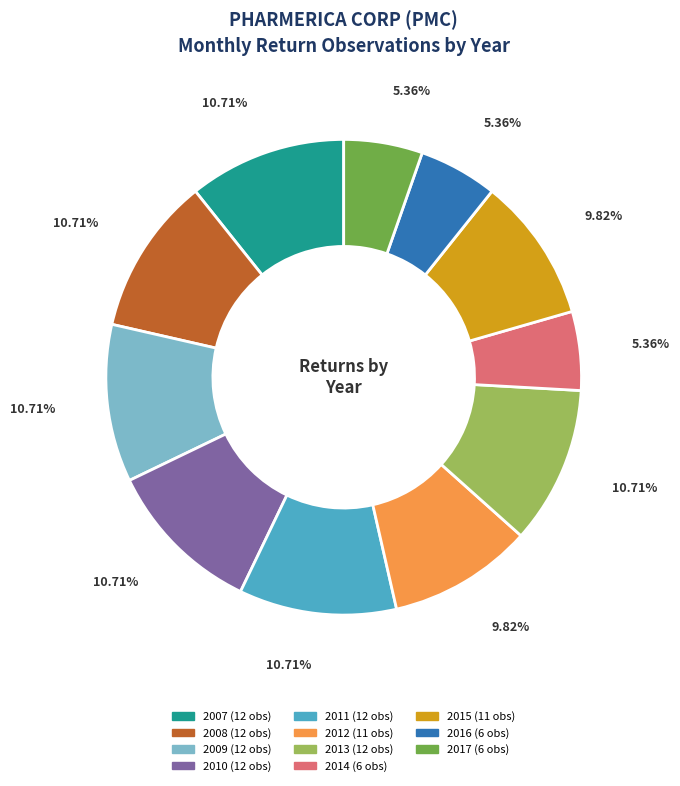

To the nearest percent, what portion does 2015 represent?

10%